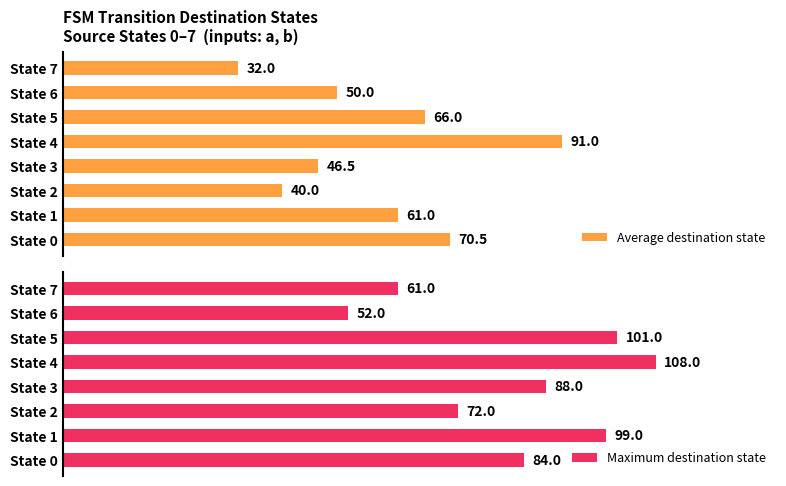

At which label is Average destination state closest to 61?

State 1